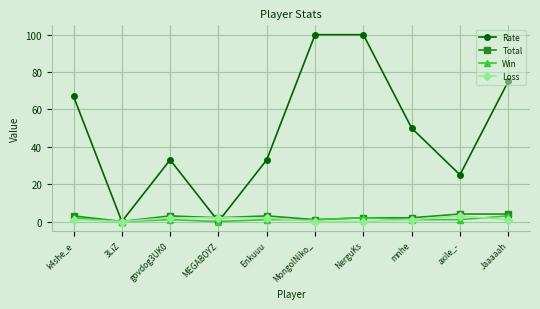

How many data points in Rate are less than 50?

5